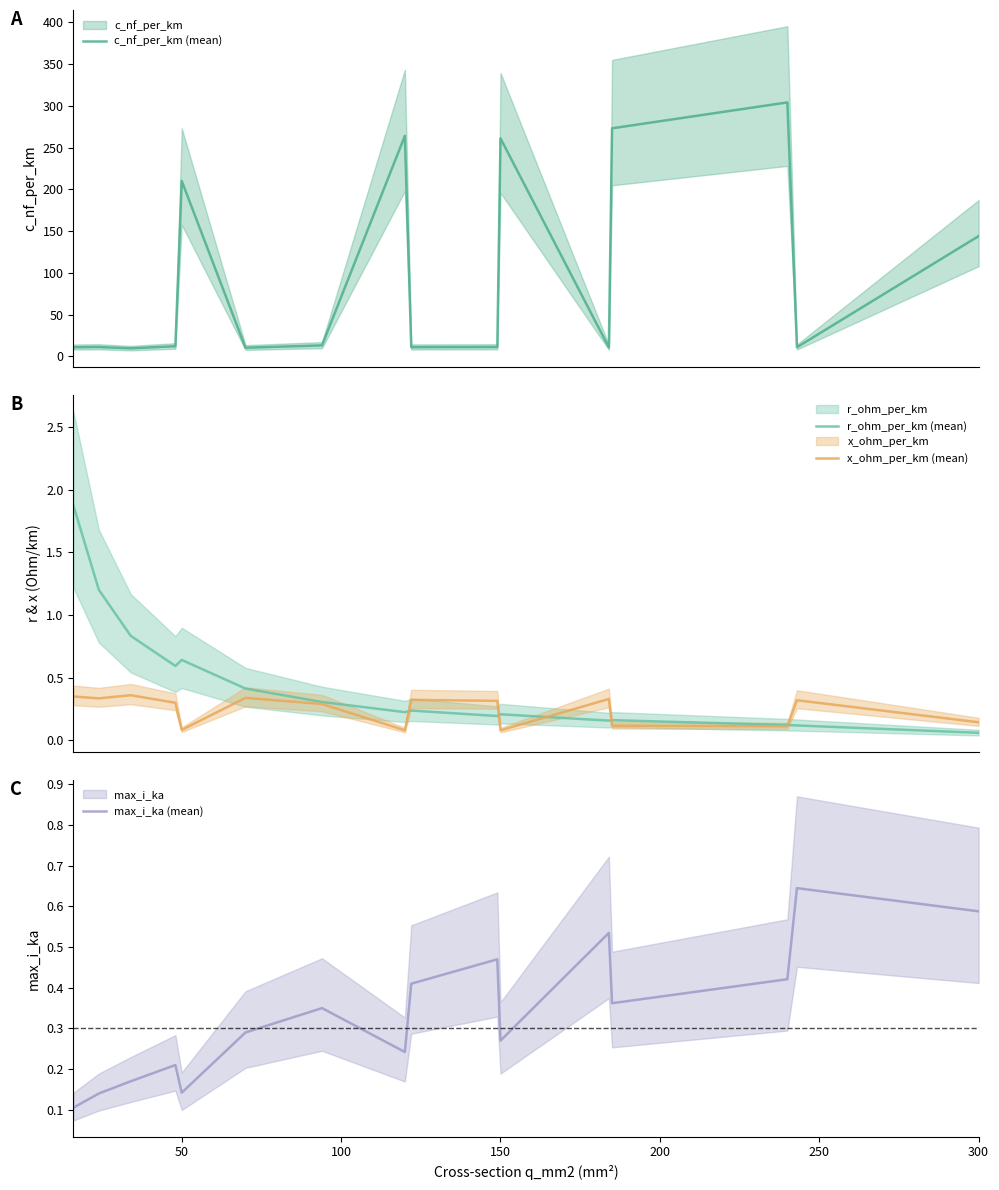

Is it true that max_i_ka (mean) equals 0.8 at 300?

False